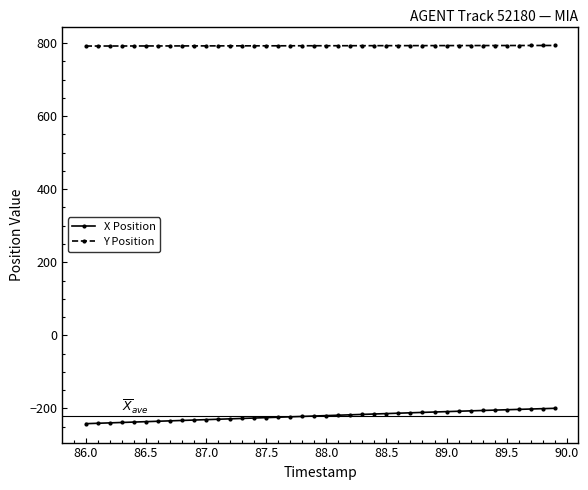

At how many categories does at least one series exceed 106?

40